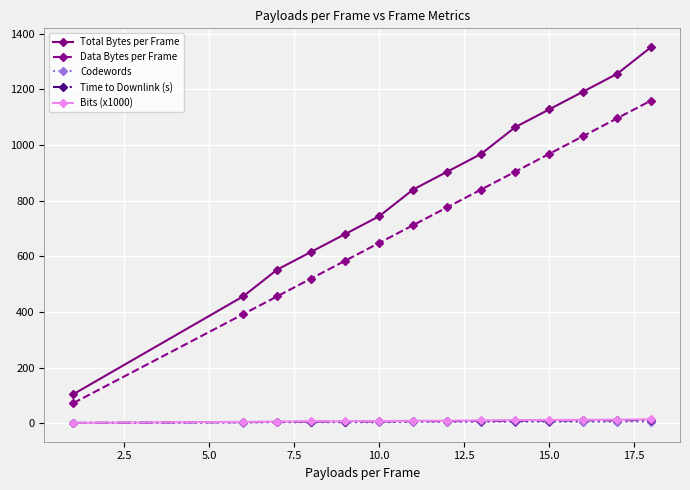

At how many categories does at least one series exceed 271?

13